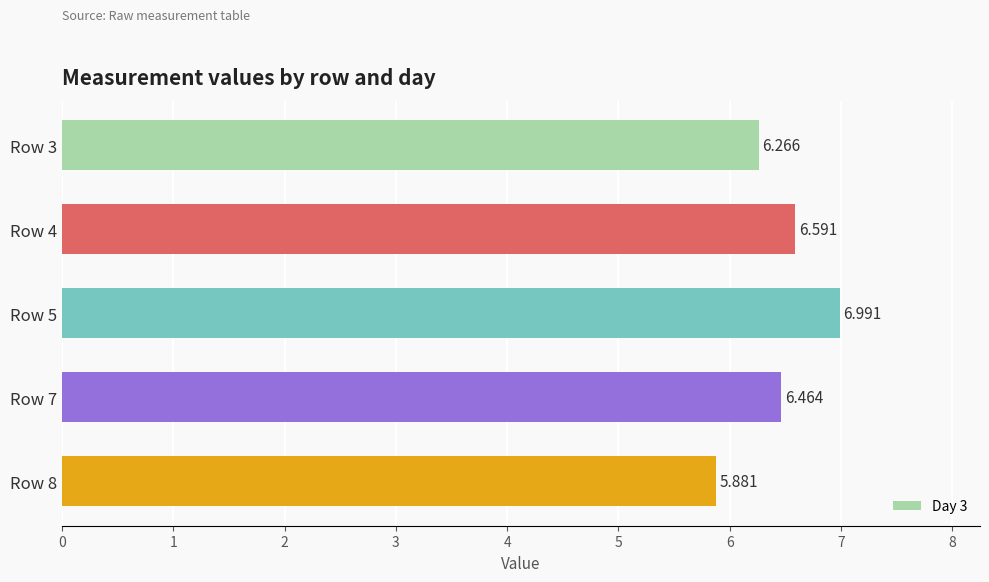

How many bars are there in total?

5